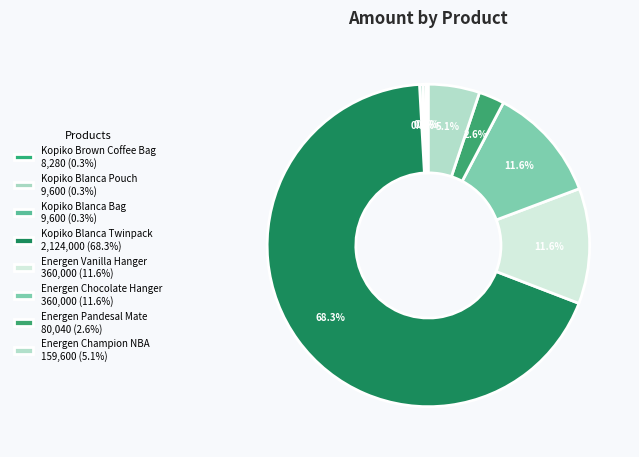

Is it true that Energen Chocolate Hanger is 12% of the pie?

True